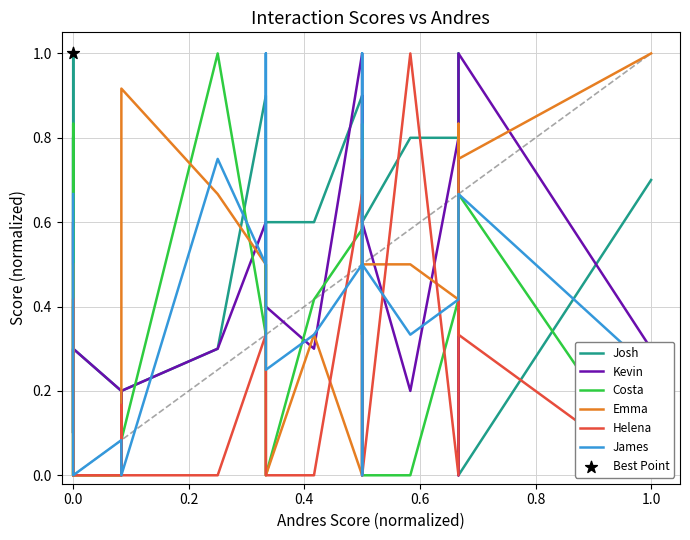

Which series contains the lowest Y value?

Josh